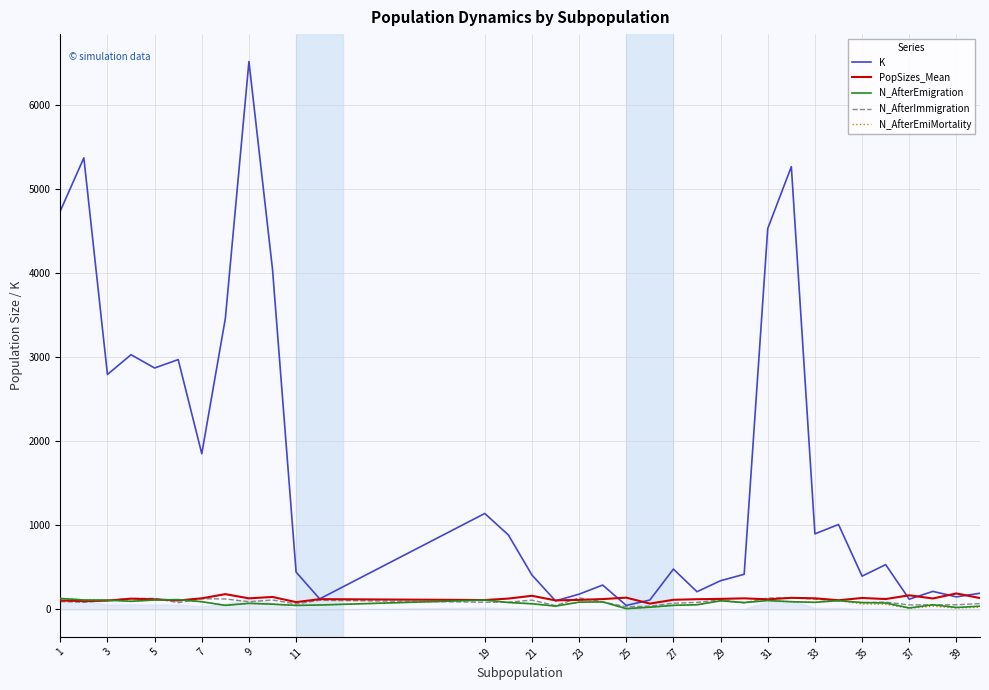

Which series has the widest spread of values?

K